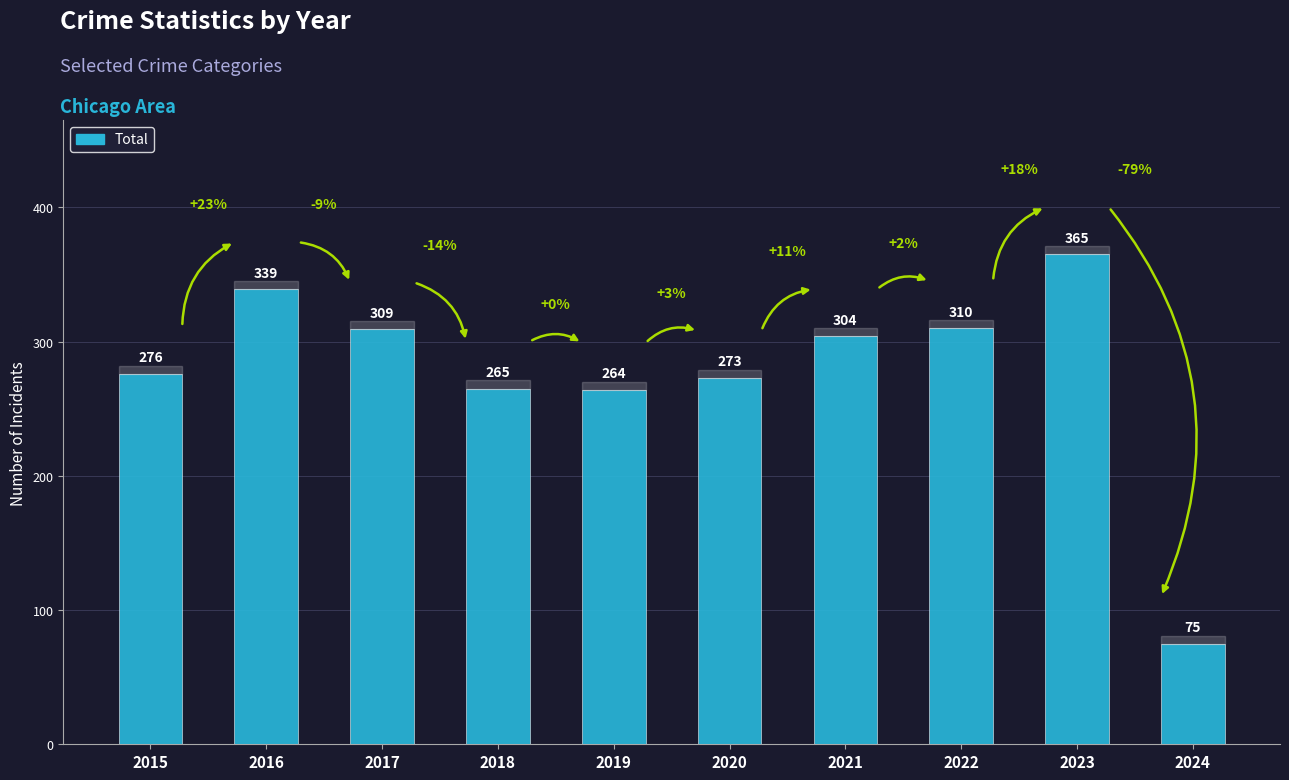

Approximately how many times larger is the value at 2015 compared to 2021?

0.9